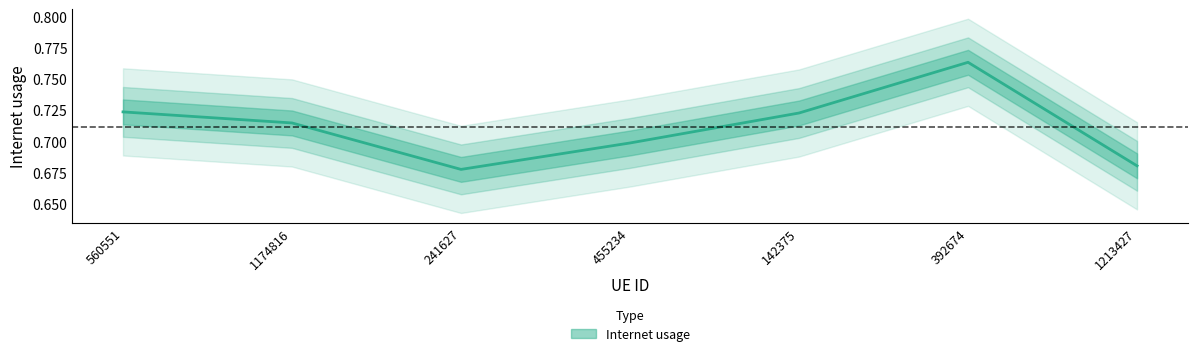

Does the chart have visible grid lines?

No